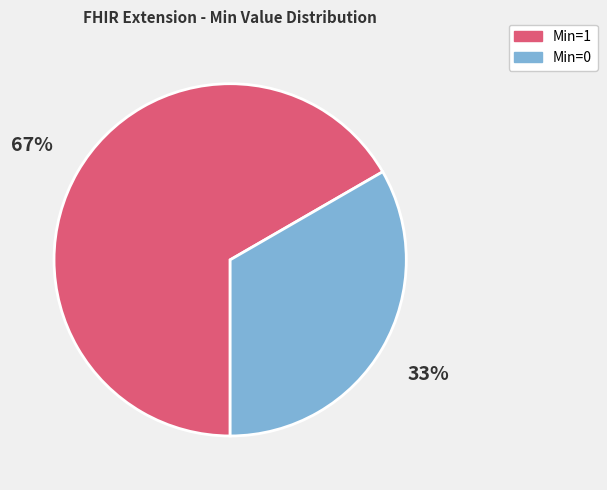

Does any single category account for the majority?

Yes